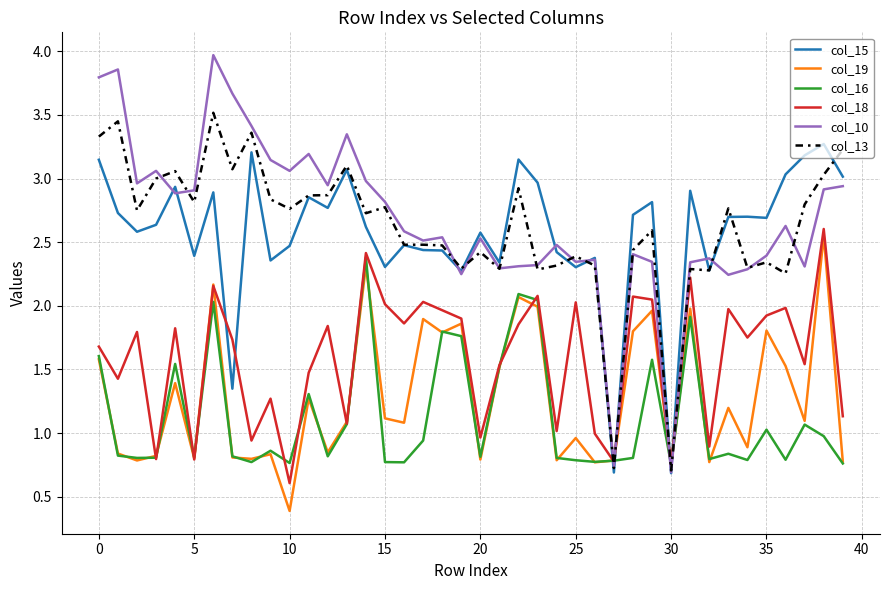

True or false: col_18 and col_15 cross at least once.

True